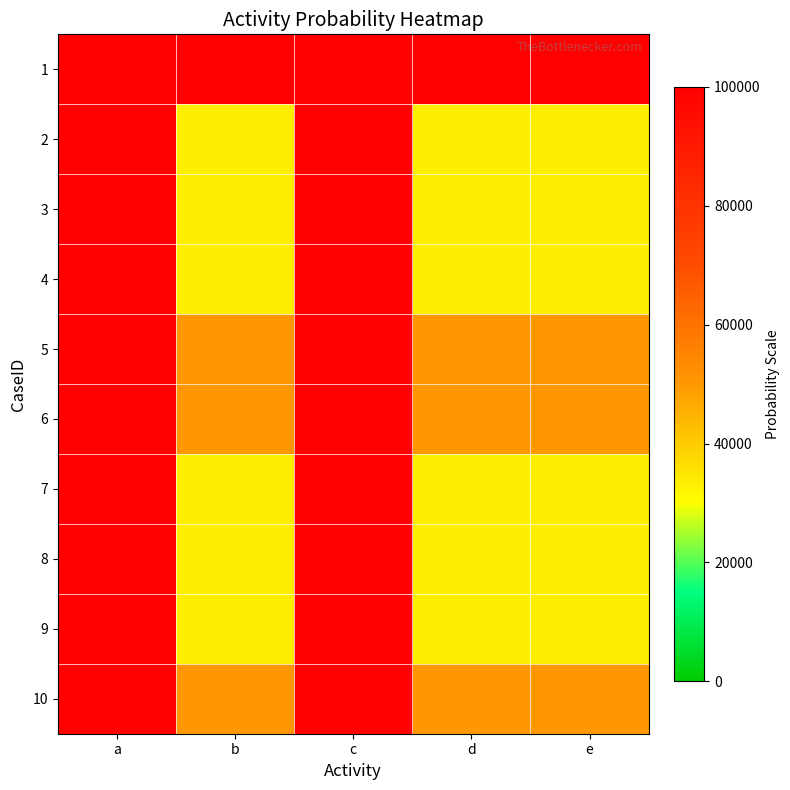

List the series in order of their peak value, lowest first.

1, 2, 3, 4, 5, 6, 7, 8, 9, 10